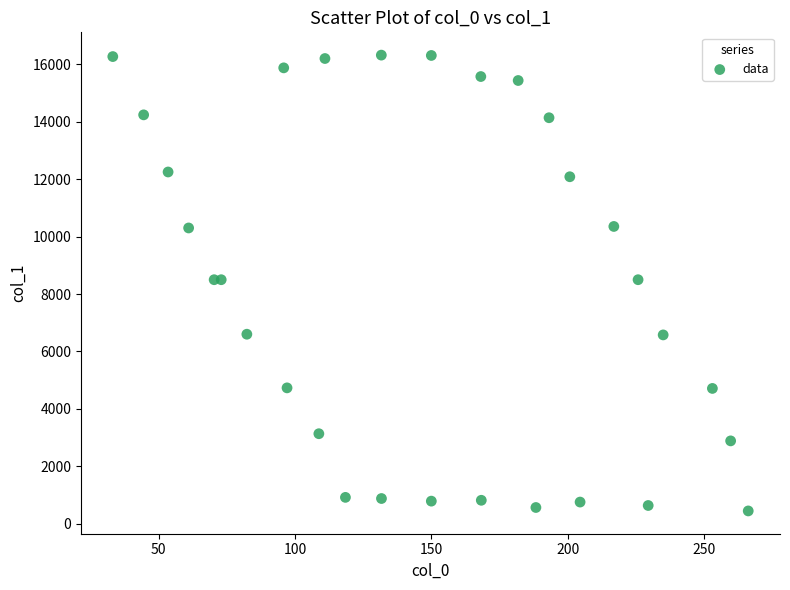

What is the range of X values (max minus min)?

233.2